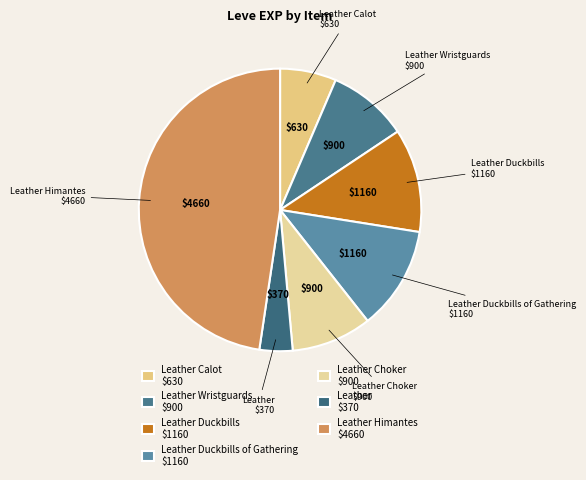

Is there any slice that represents more than half of the pie?

No